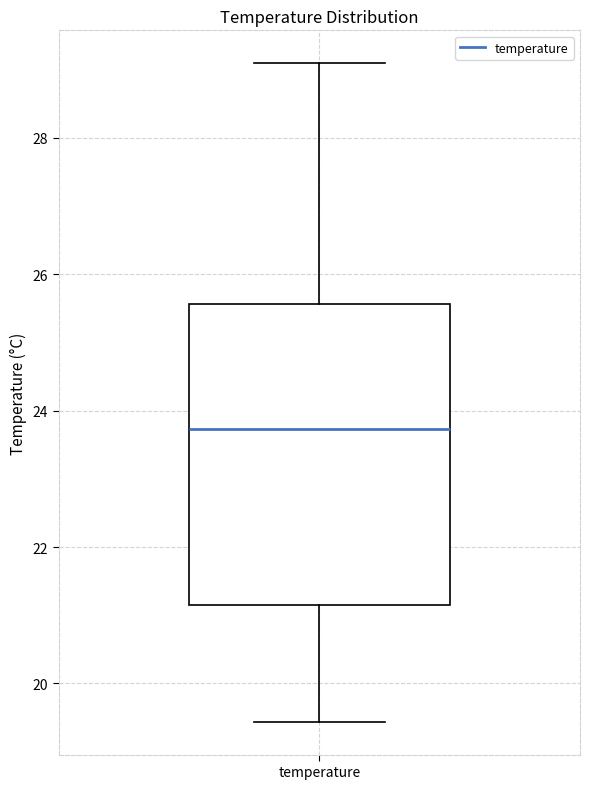

Read this box plot against the y-axis: the position of the median line, the range covered by the box, and the ends of both whiskers. The values are not printed on the chart, so give them approximately, as read against the axis.

median 23.8, box 21.2 to 25.6, whiskers 19.4 to 29.0